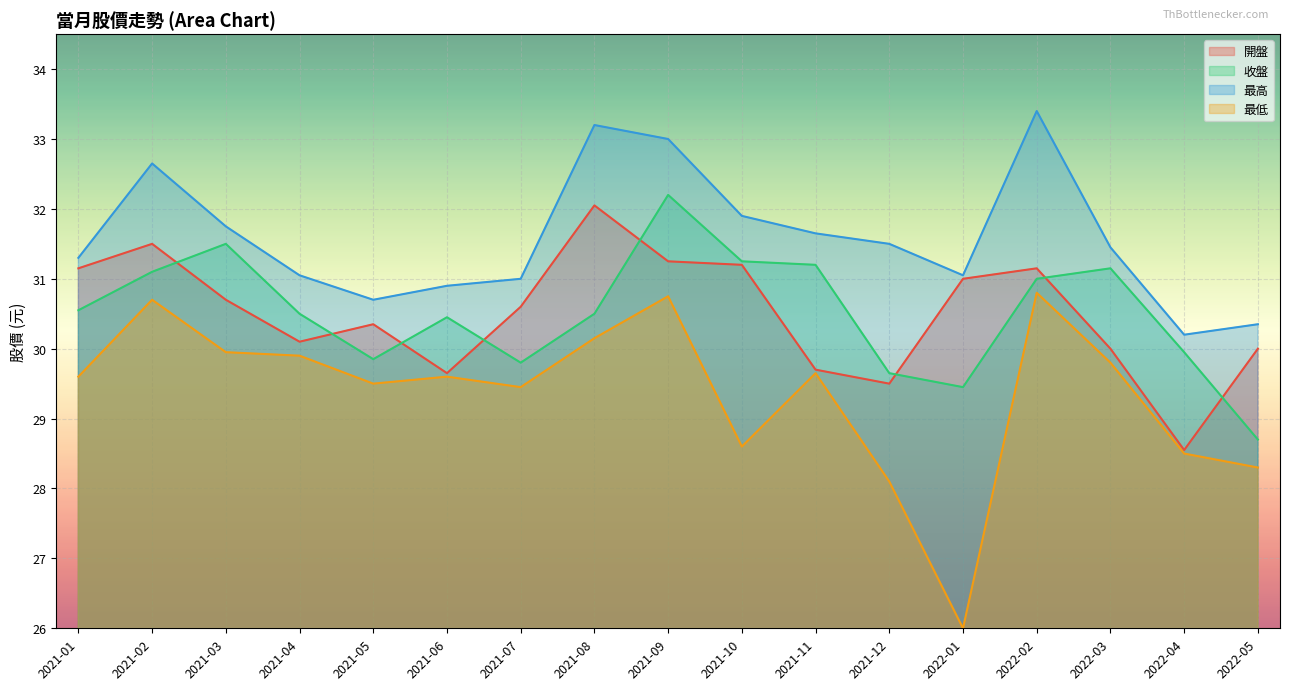

At which category does 最高 reach its first local valley?

2021-05